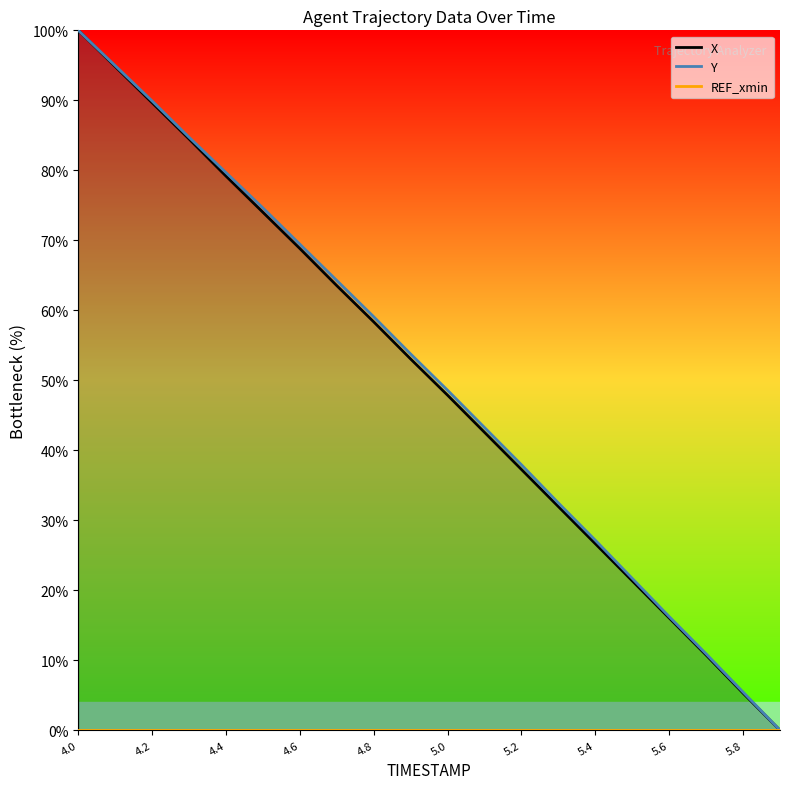

Rank the series by their maximum value, from highest to lowest.

X, Y